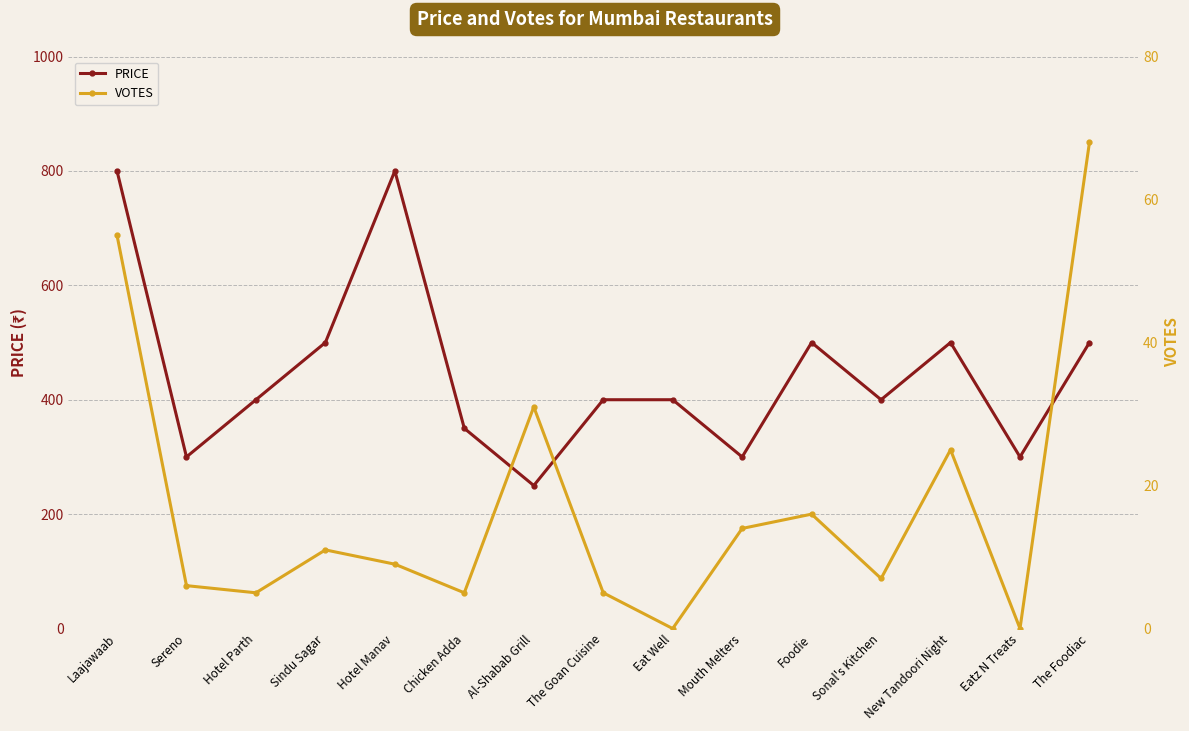

True or false: PRICE and VOTES intersect in this chart.

False